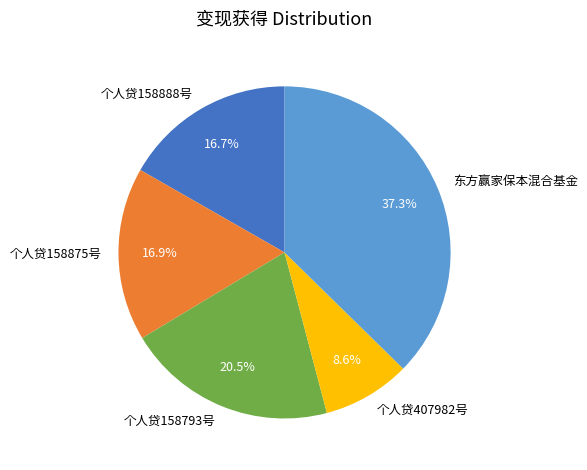

To the nearest percent, what is the average slice percentage?

20%